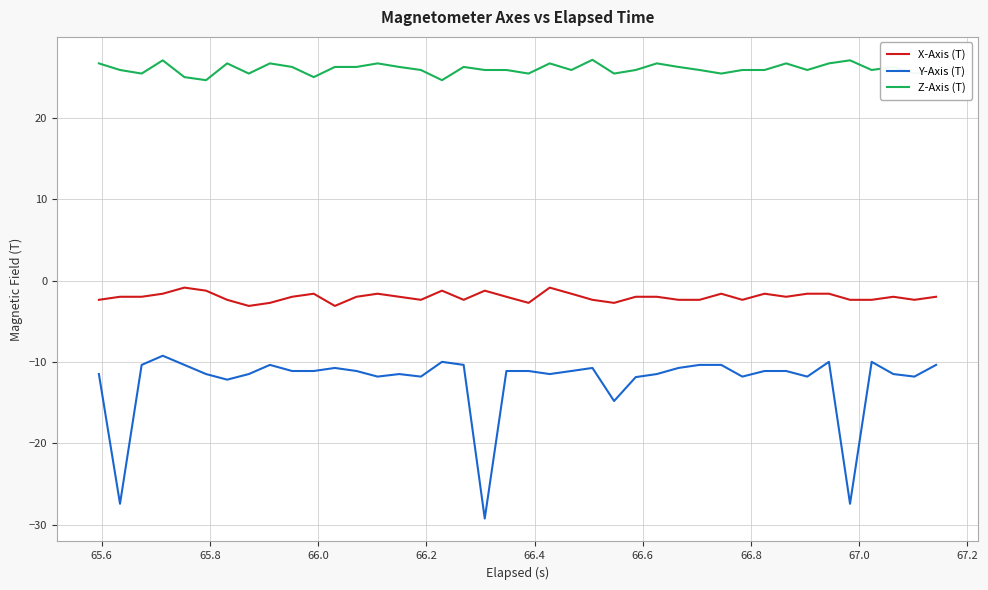

Rank the series by their maximum value, from lowest to highest.

Y-Axis (T), X-Axis (T), Z-Axis (T)